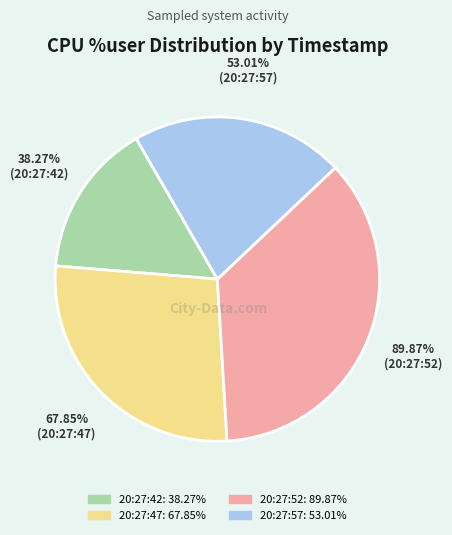

How many slices are in this pie chart?

4